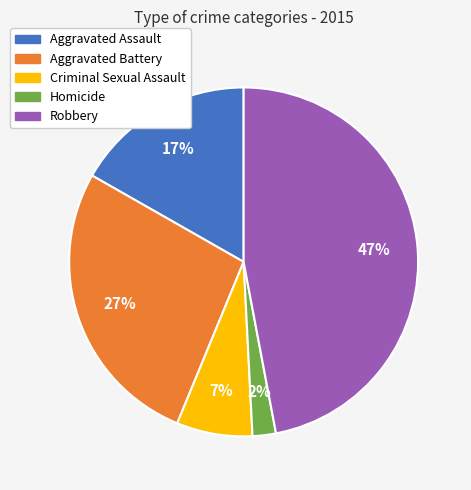

Does Criminal Sexual Assault represent more than half of the total?

No